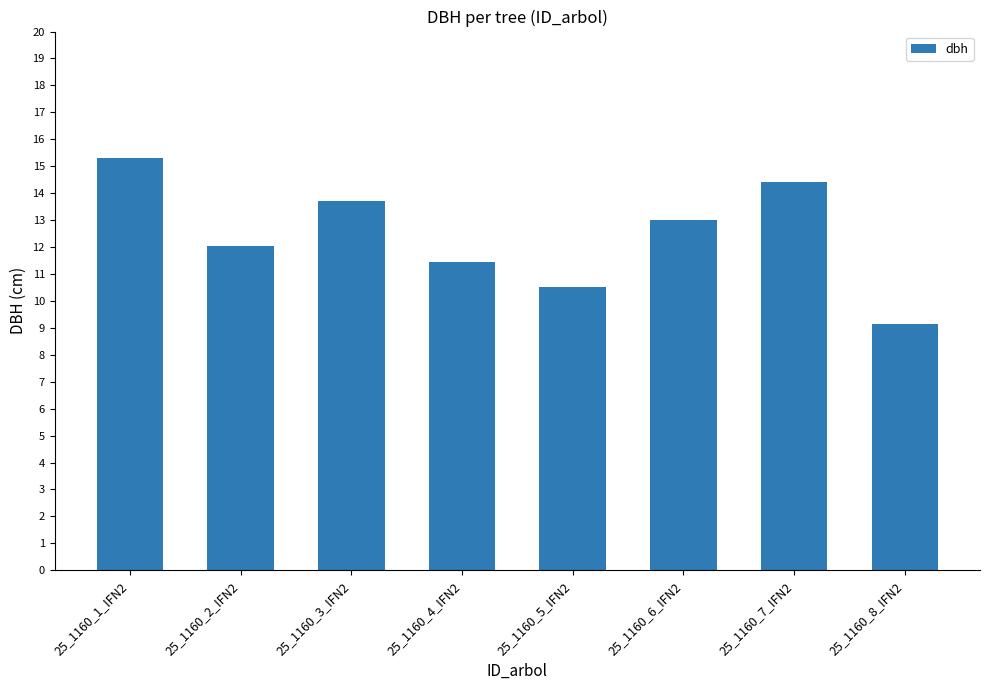

What is the label of the 3rd bar from the right?

25_1160_6_IFN2